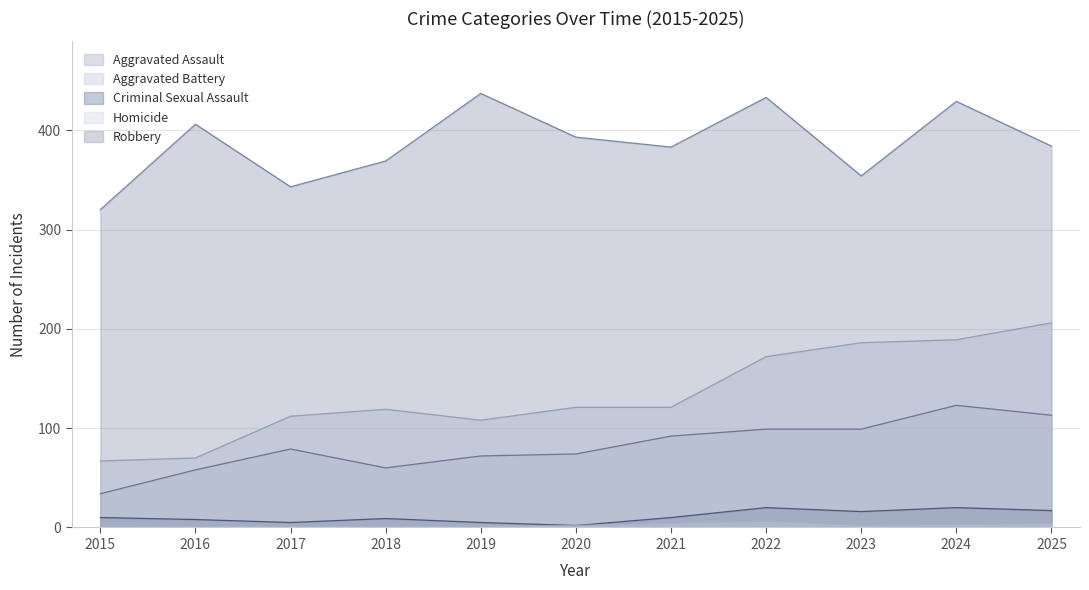

True or false: Aggravated Assault has a value of 31 at 2017.

False